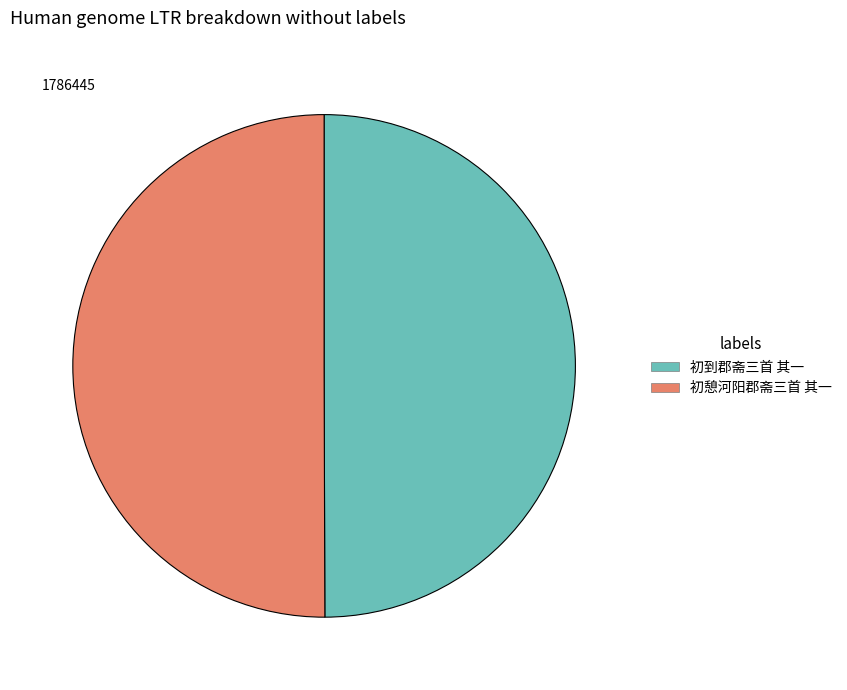

Approximately how many times larger is the value at 初到郡斋三首 其一 compared to 初憩河阳郡斋三首 其一?

1.0